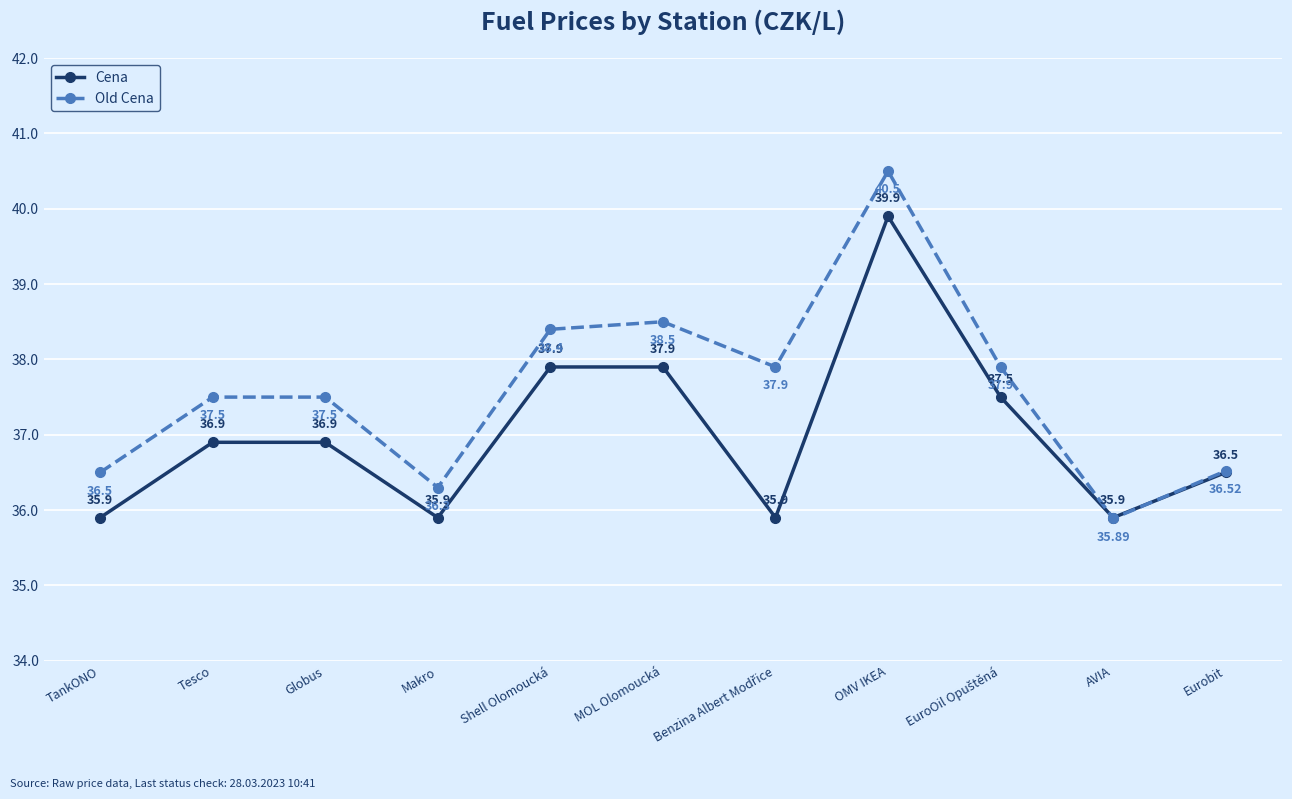

What is the average value of the Old Cena series?

37.6